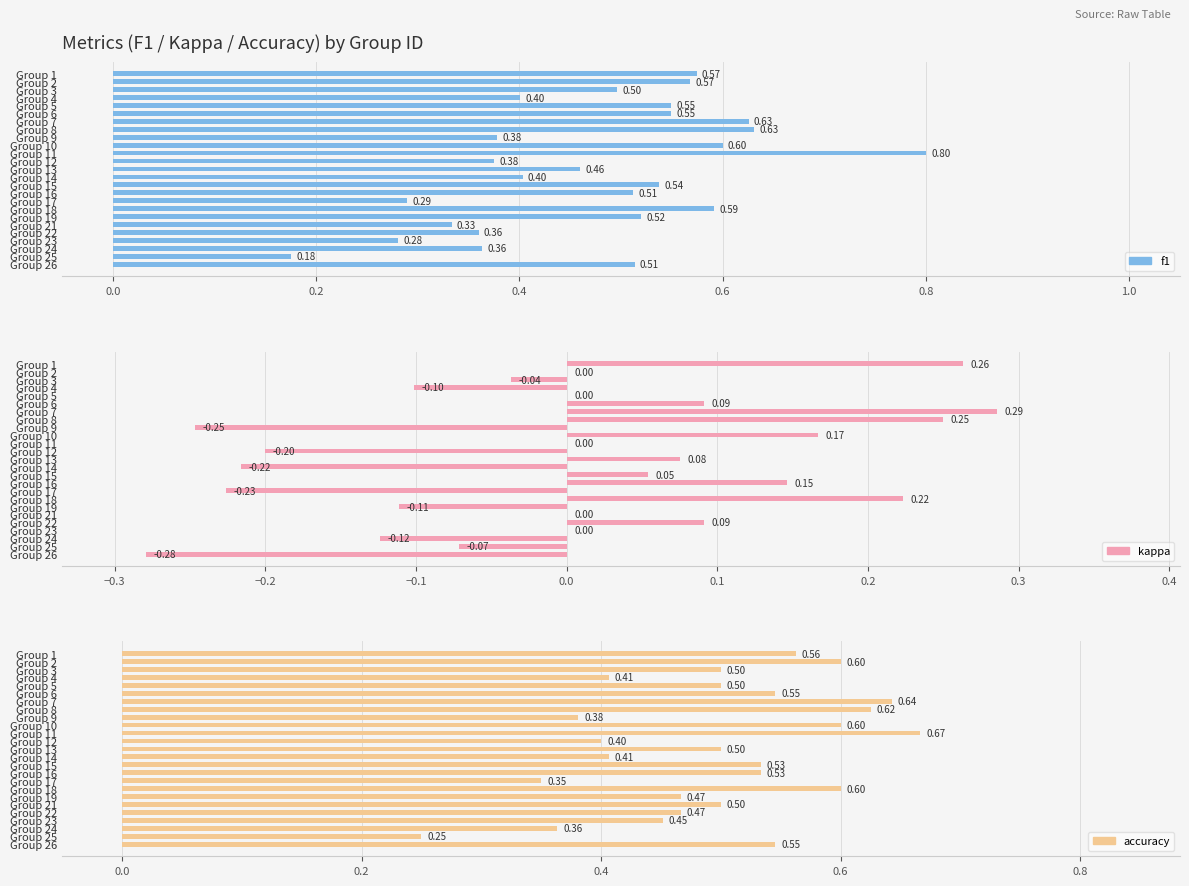

What is the label of the 25th bar from the right?

−0.2